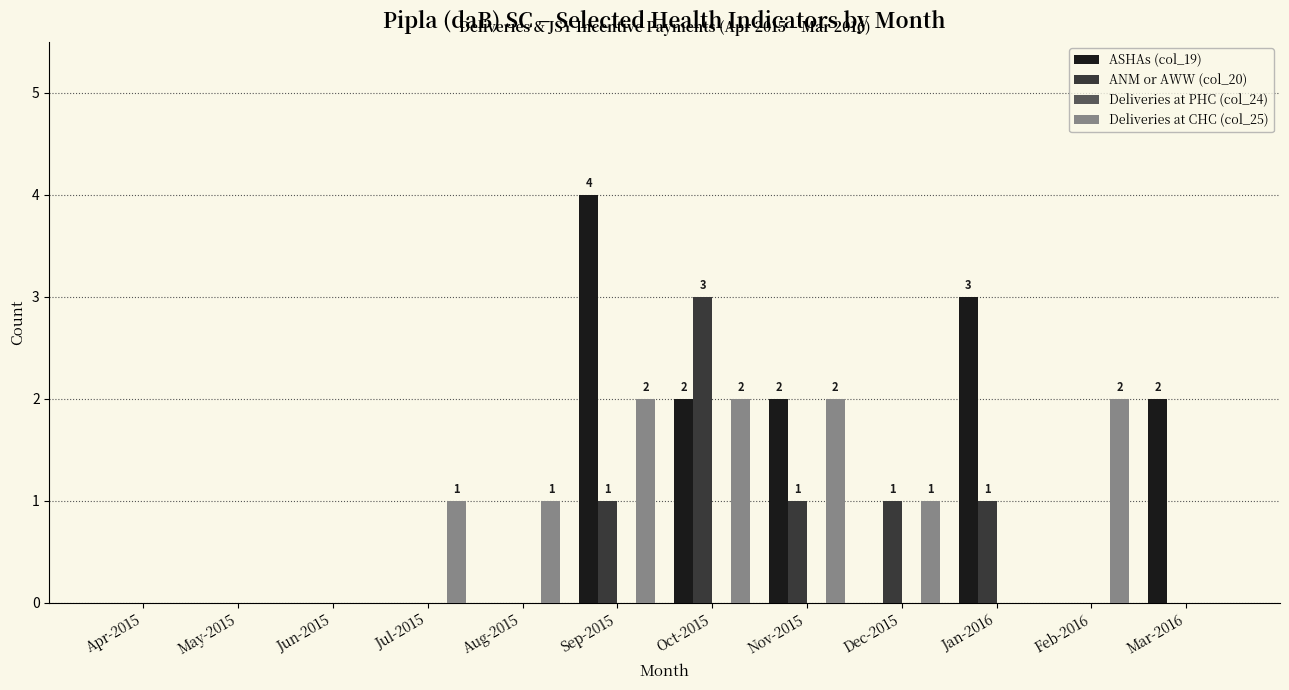

Is it true that ANM or AWW (col_20) equals 0 at May-2015?

True